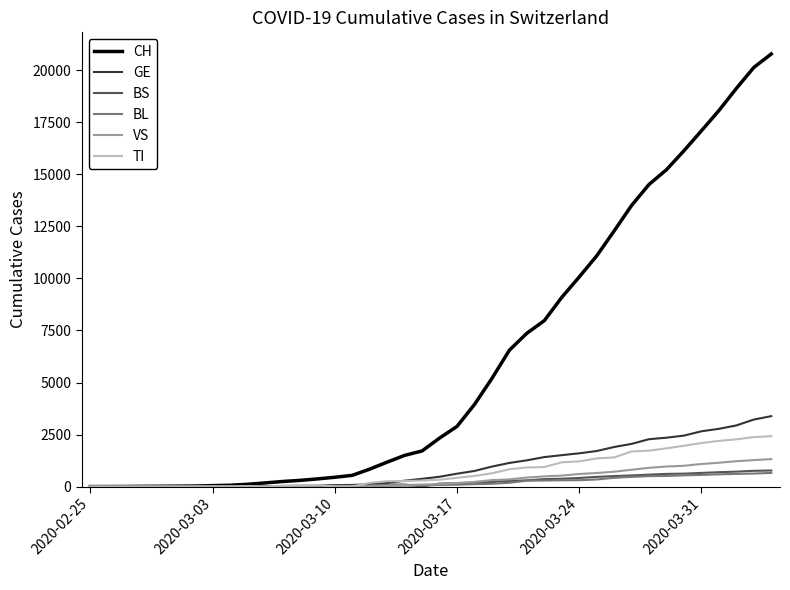

Which series has the largest total across all categories?

CH